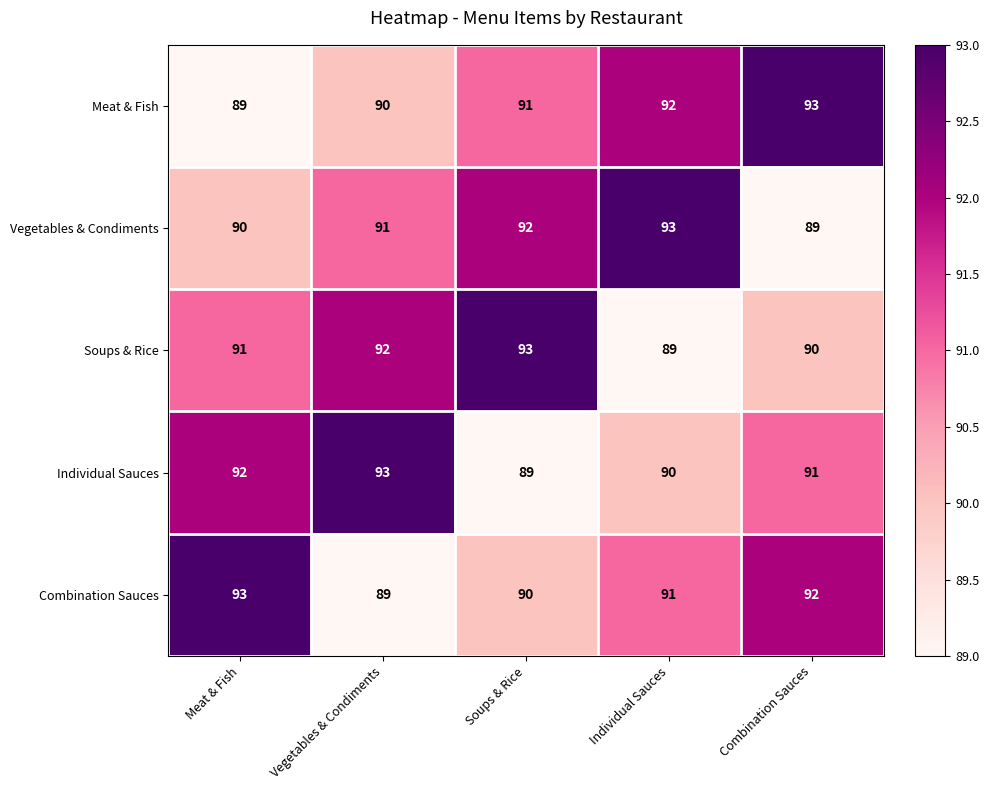

At which label does Individual Sauces reach its minimum?

Soups & Rice